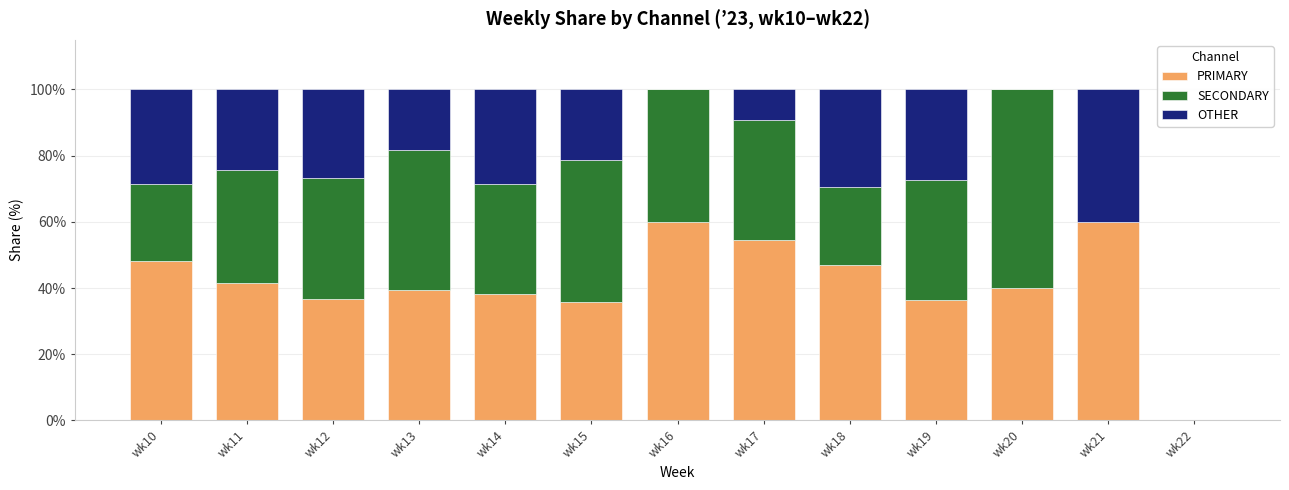

What is the total value across all series at wk19?

100.0